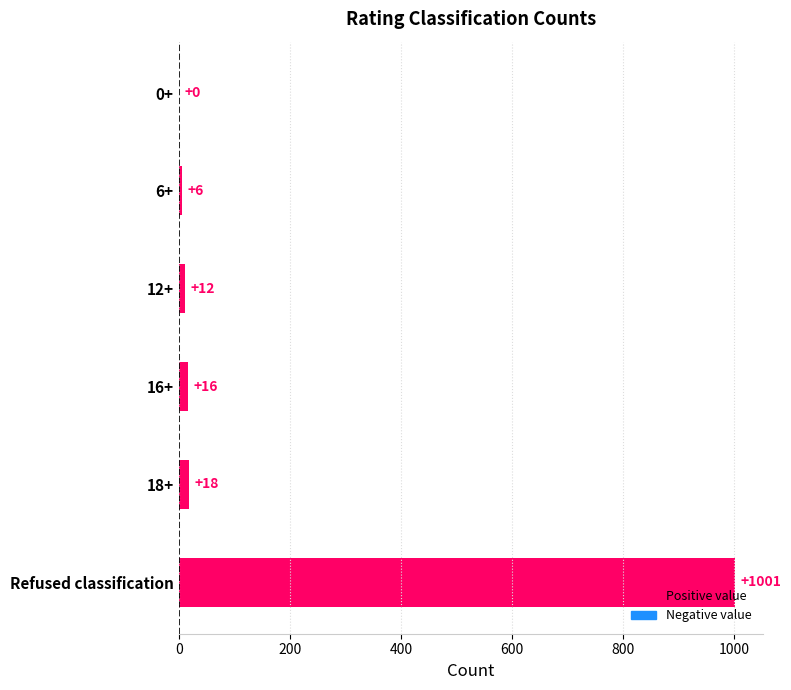

What is the change in value from 0+ to 16+?

+16